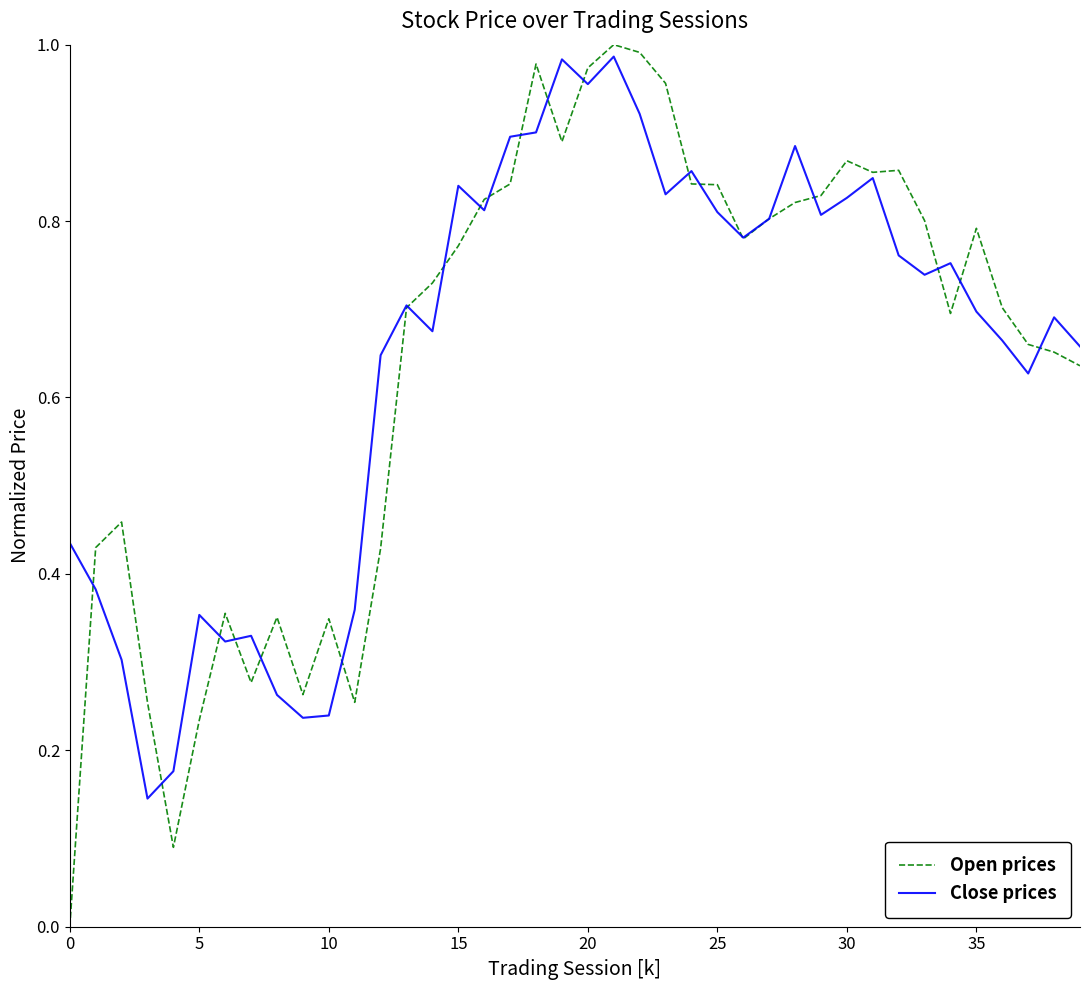

Which series has the largest range (max minus min)?

Open prices